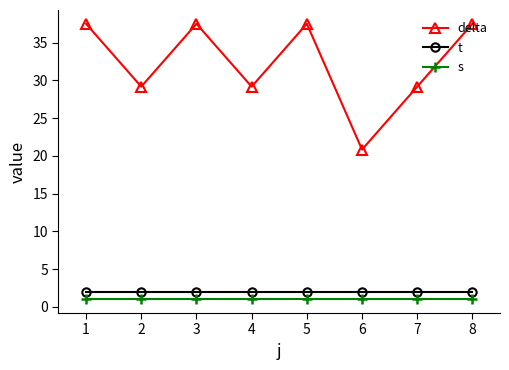

What is the sum of all delta values?

258.3